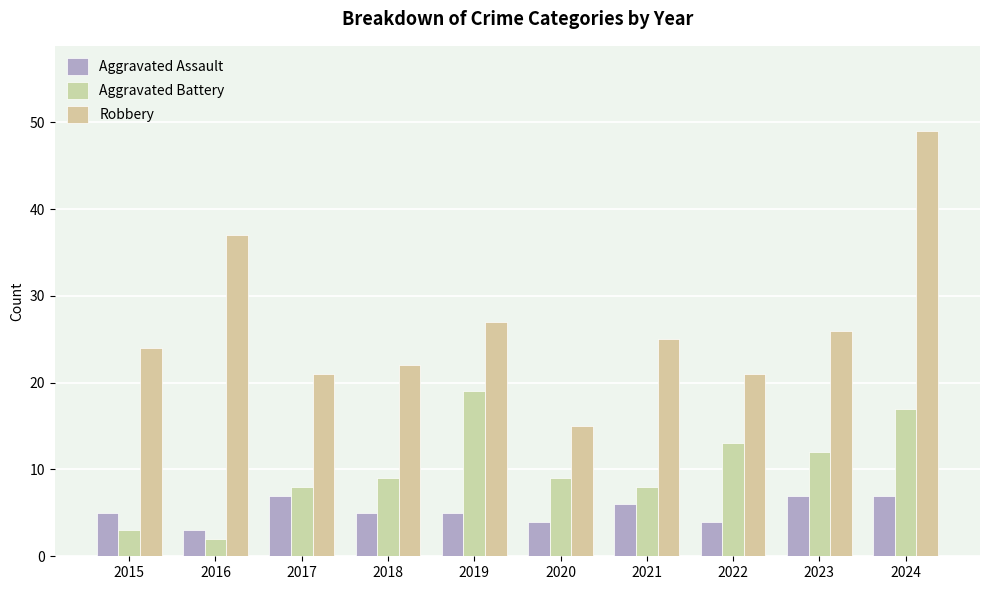

Is it true that Robbery equals 24 at 2015?

True